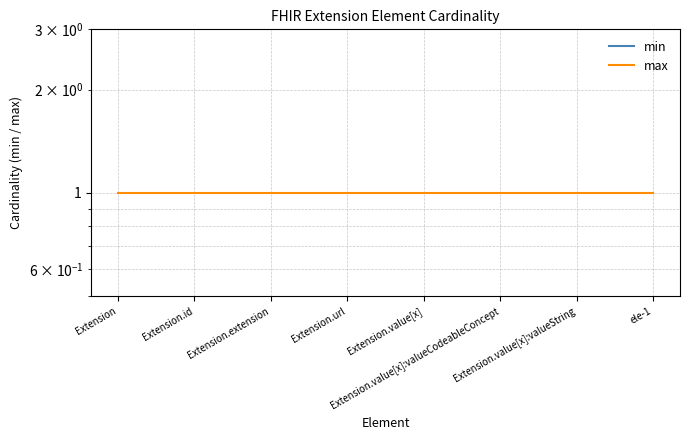

Reading left to right, list all the values displayed in this chart.

min: 0	0	0	0	0	0	0	0
max: 1	1	1	1	1	1	1	1